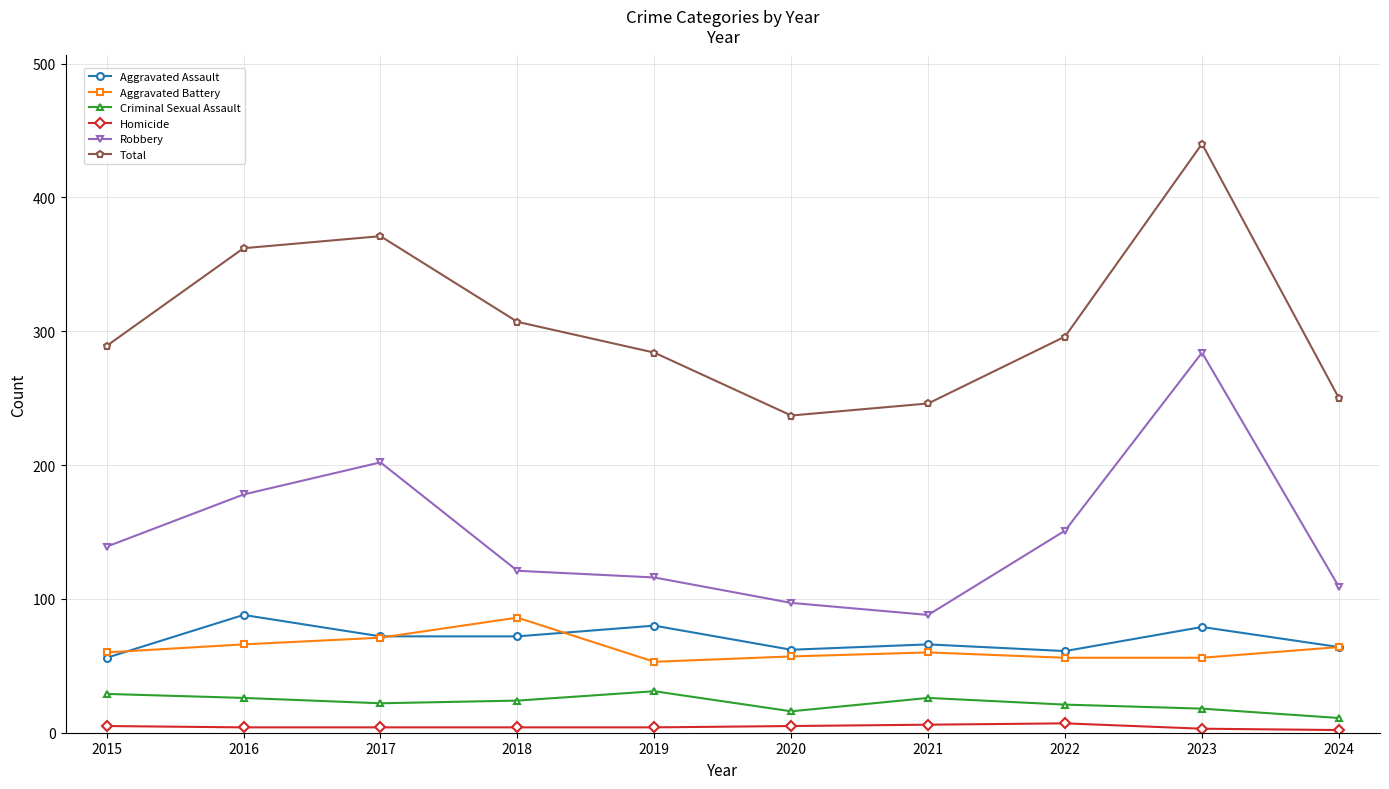

At which label does Aggravated Assault reach its peak?

2016